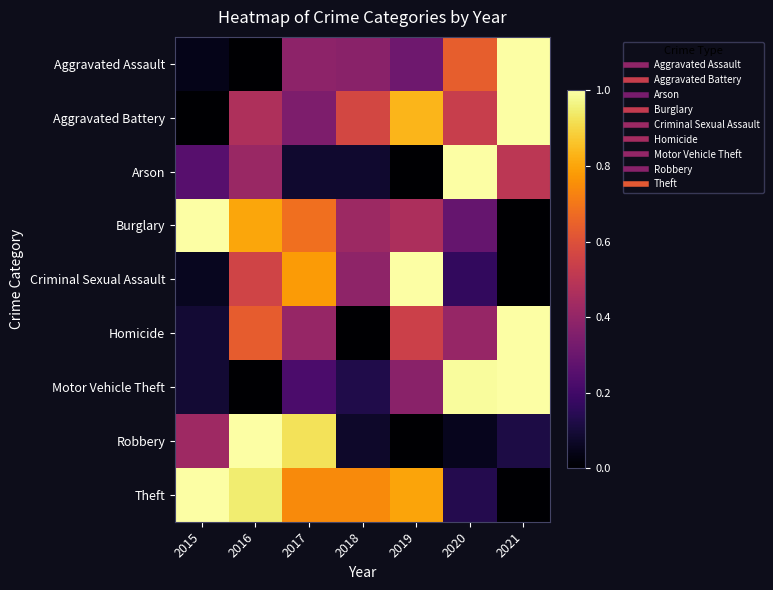

At 2015, list the series in order from largest to smallest.

Burglary, Theft, Robbery, Arson, Homicide, Motor Vehicle Theft, Criminal Sexual Assault, Aggravated Assault, Aggravated Battery